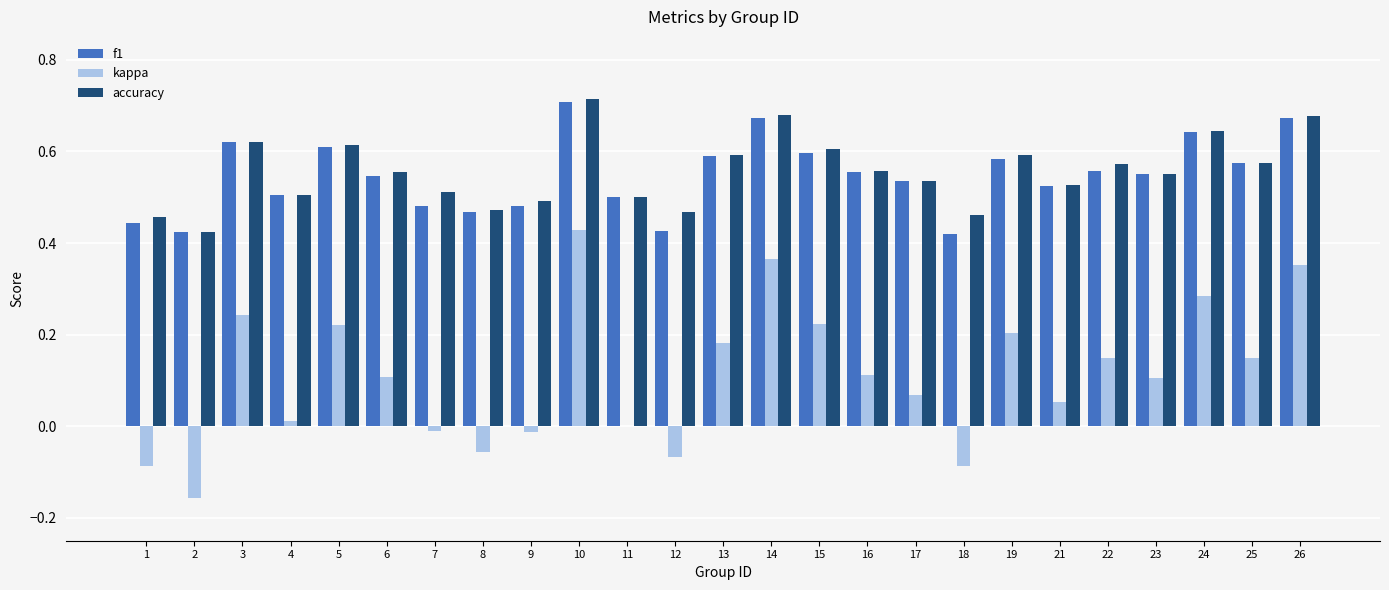

Between 3 and 10, which series saw the biggest shift?

kappa